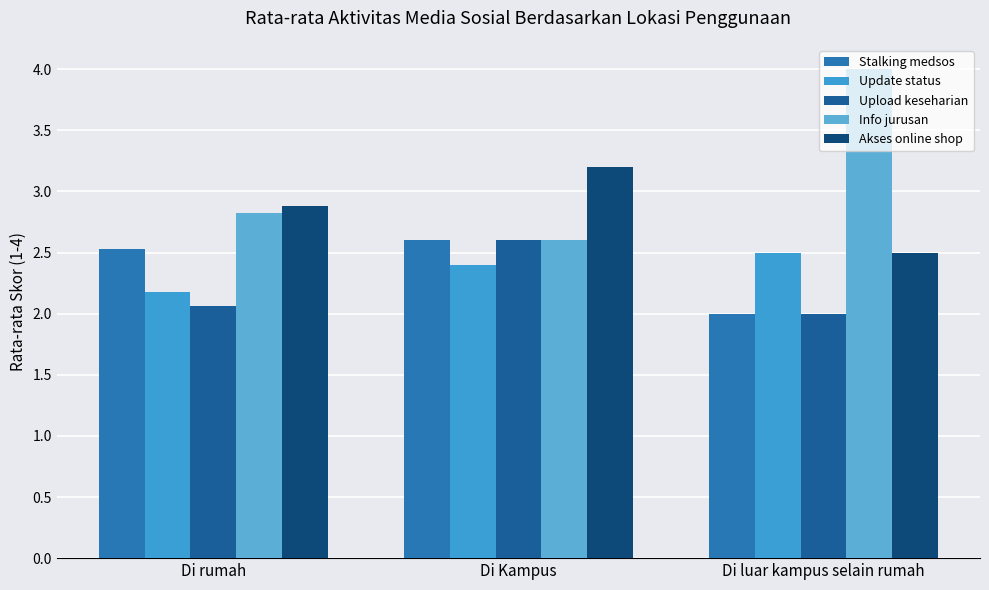

Reading left to right, what are all the values shown in this chart?

Stalking medsos: Di rumah=2.5	Di Kampus=2.6	Di luar kampus selain rumah=2.0
Update status: Di rumah=2.2	Di Kampus=2.4	Di luar kampus selain rumah=2.5
Upload keseharian: Di rumah=2.1	Di Kampus=2.6	Di luar kampus selain rumah=2.0
Info jurusan: Di rumah=2.8	Di Kampus=2.6	Di luar kampus selain rumah=4.0
Akses online shop: Di rumah=2.9	Di Kampus=3.2	Di luar kampus selain rumah=2.5